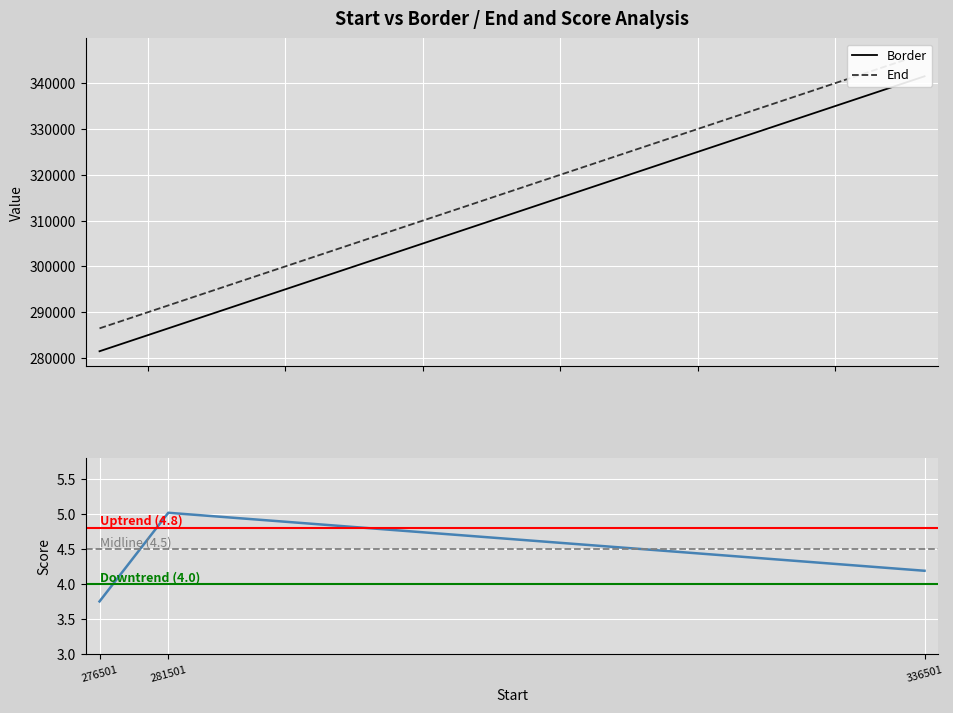

Which category has the highest value in the End series?

336501